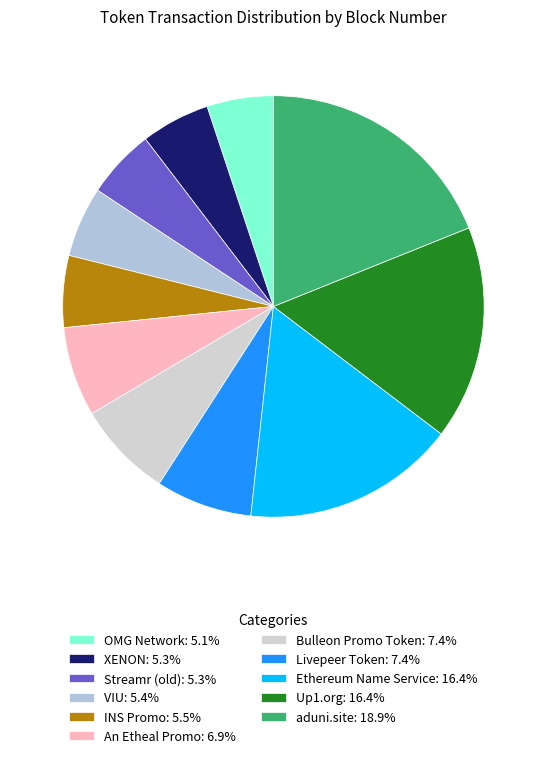

How many segments does this pie chart have?

11